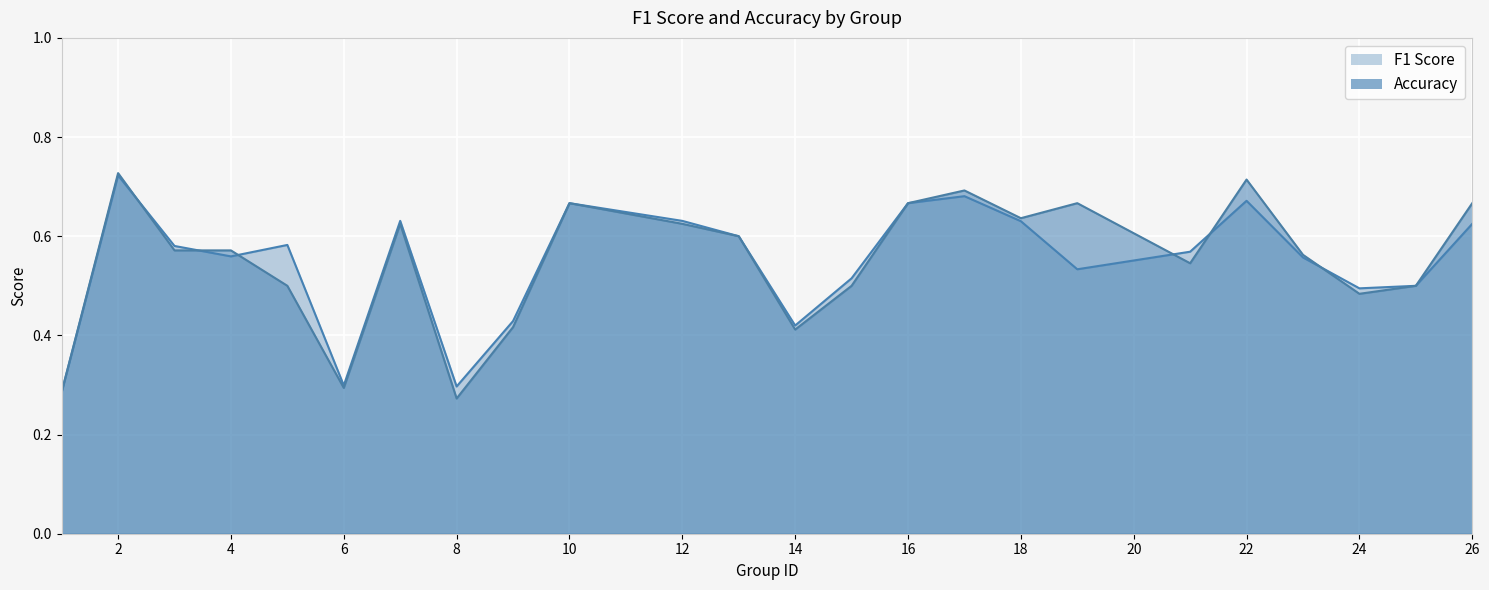

What is the value of the Accuracy point at the 6th from the left?

0.3